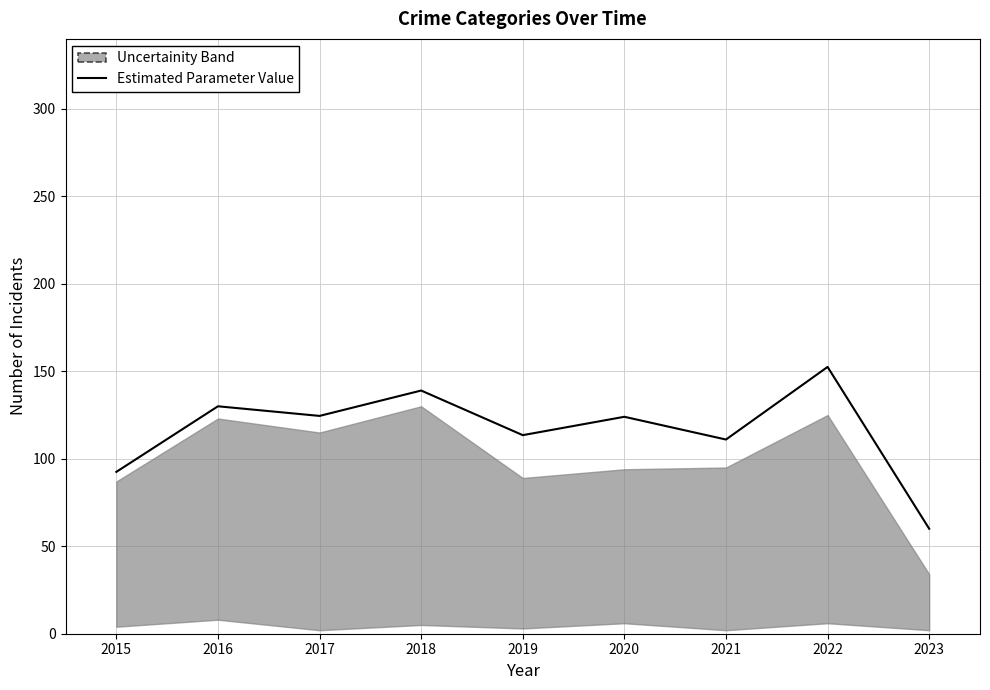

At which label is the value closest to 106?

2021